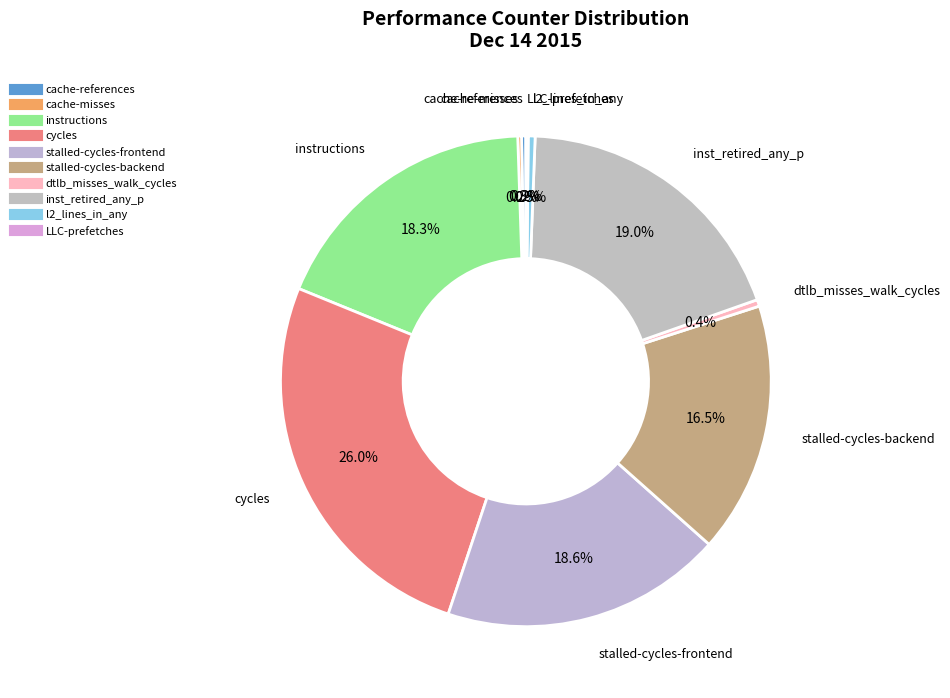

How many segments does this pie chart have?

10